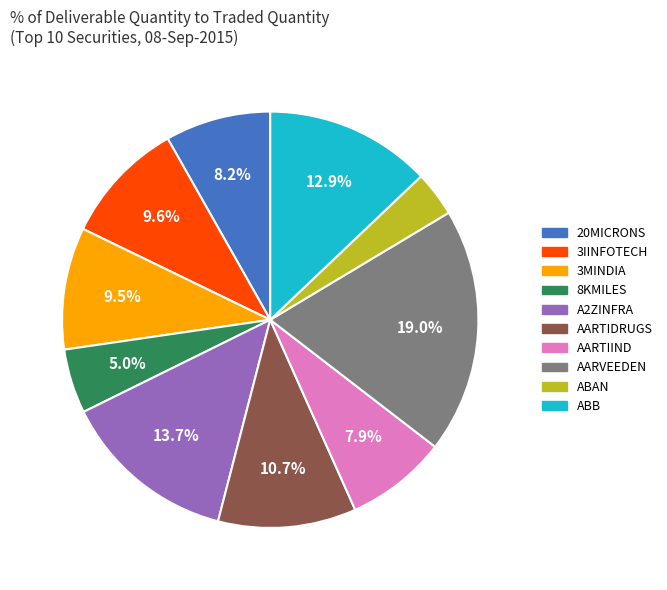

To the nearest percent, what portion does 20MICRONS represent?

8%